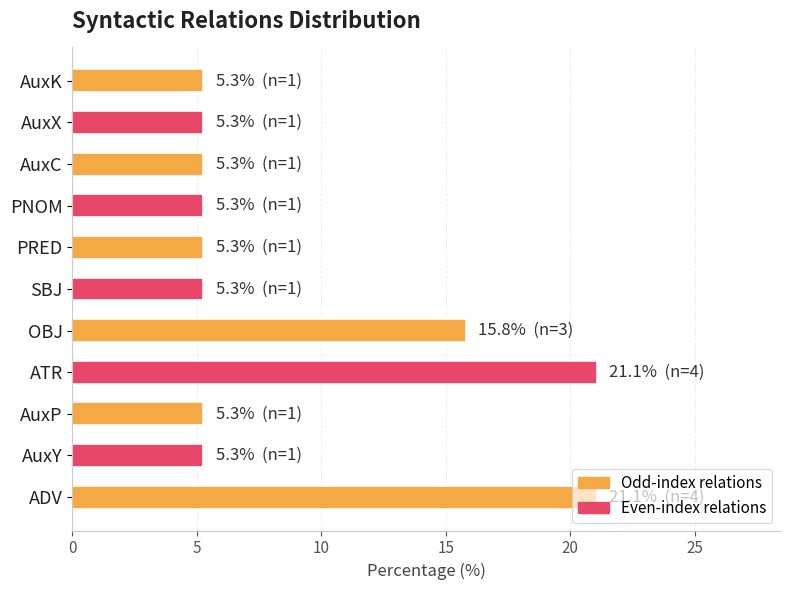

What is the difference between the second highest and second lowest values?

15.8